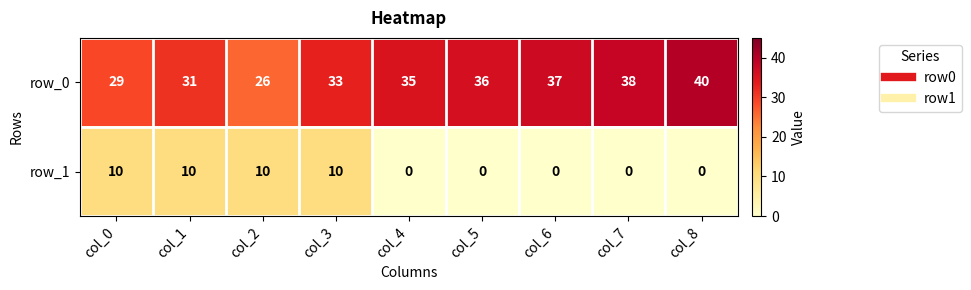

What is the greatest value displayed?

40